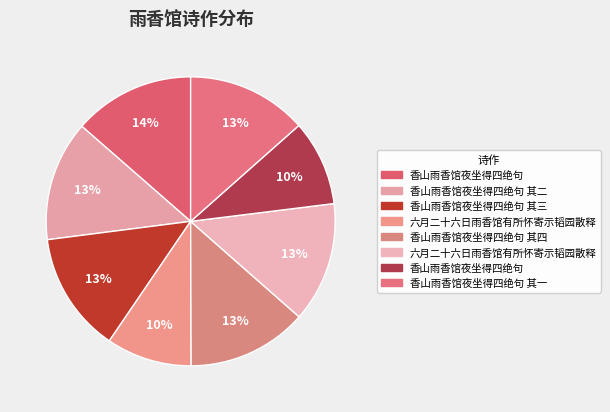

How many slices are in this pie chart?

8